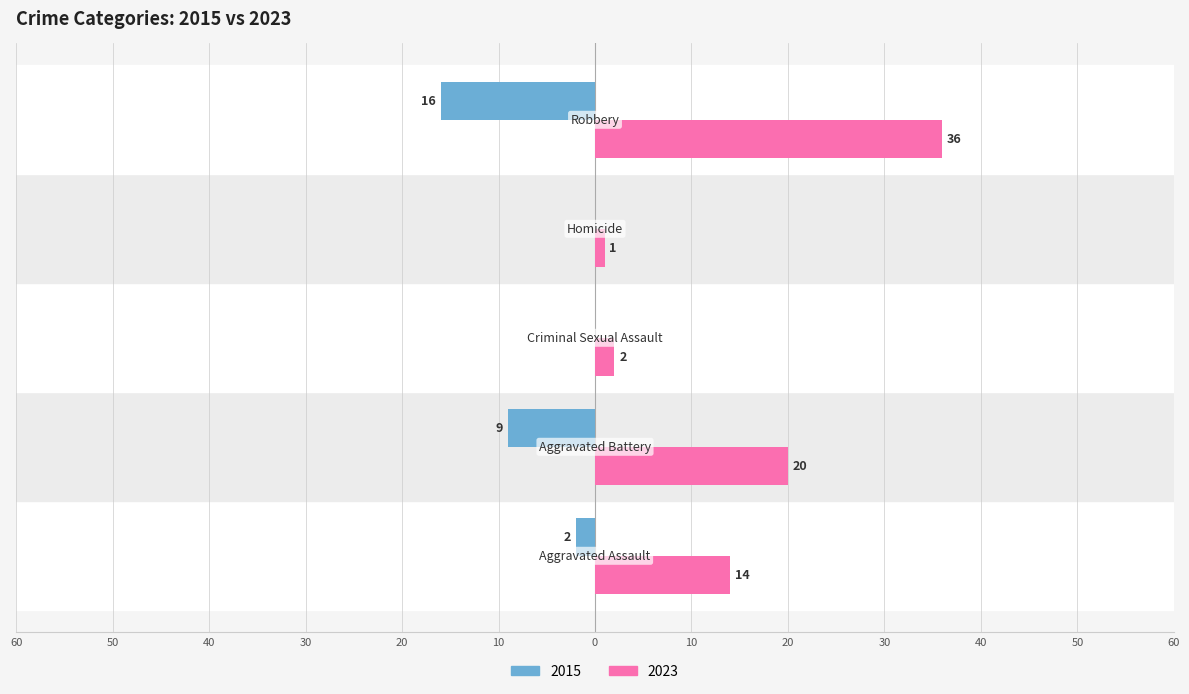

Reading left to right, transcribe all the data shown in this chart.

2015: Aggravated Assault=-2	Aggravated Battery=-9	Criminal Sexual Assault=0	Homicide=0	Robbery=-16
2023: Aggravated Assault=14	Aggravated Battery=20	Criminal Sexual Assault=2	Homicide=1	Robbery=36